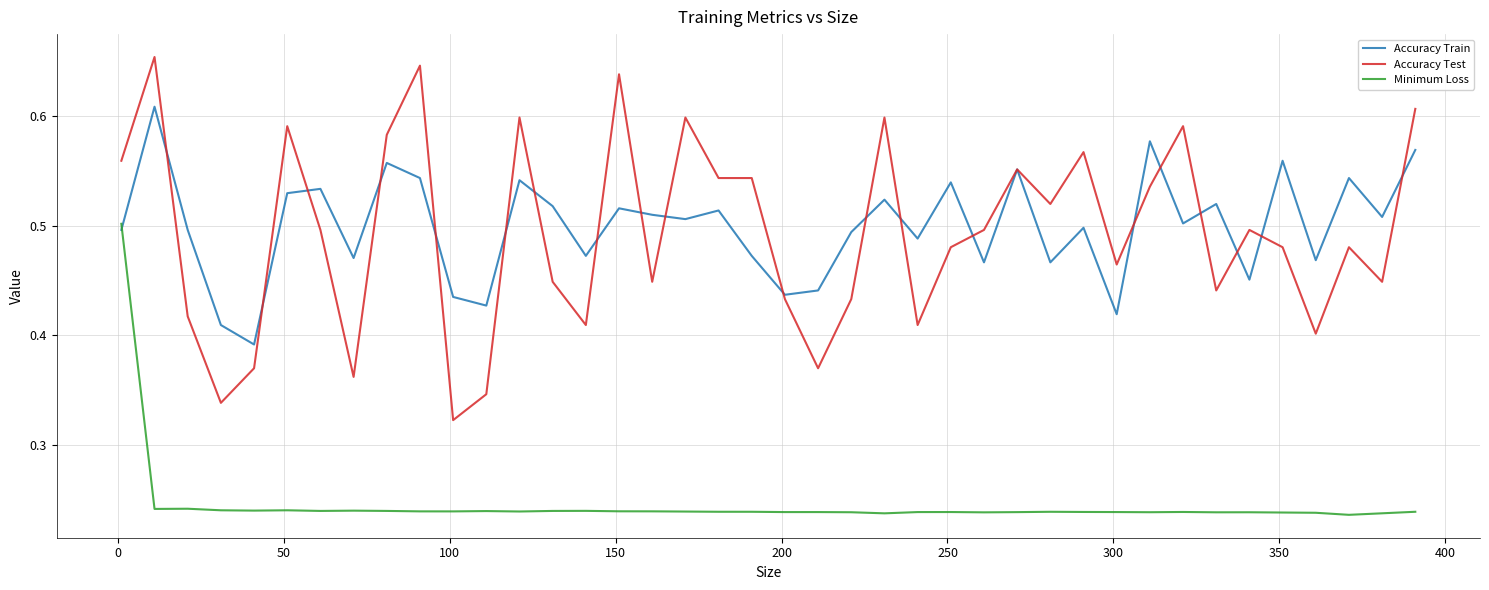

Which series has the largest range (max minus min)?

Accuracy Test